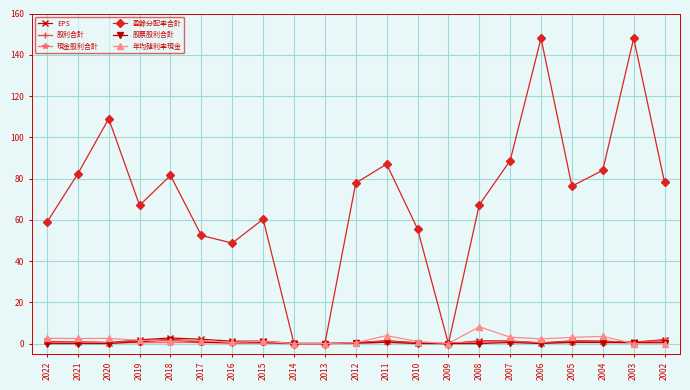

How many data points in 盈餘分配率合計 are above 76?

11